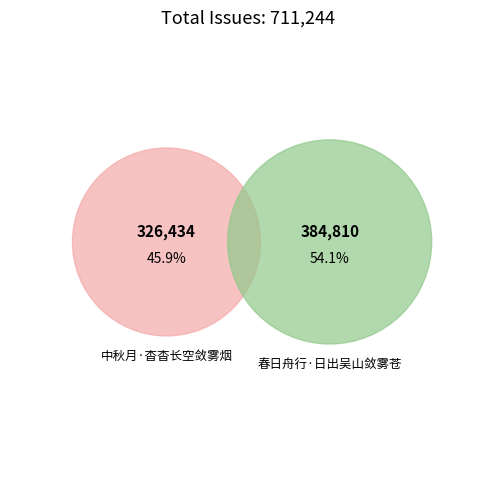

What is the change in value from 中秋月·杳杳长空敛雾烟 to 春日舟行·日出吴山敛雾苍?

+58376